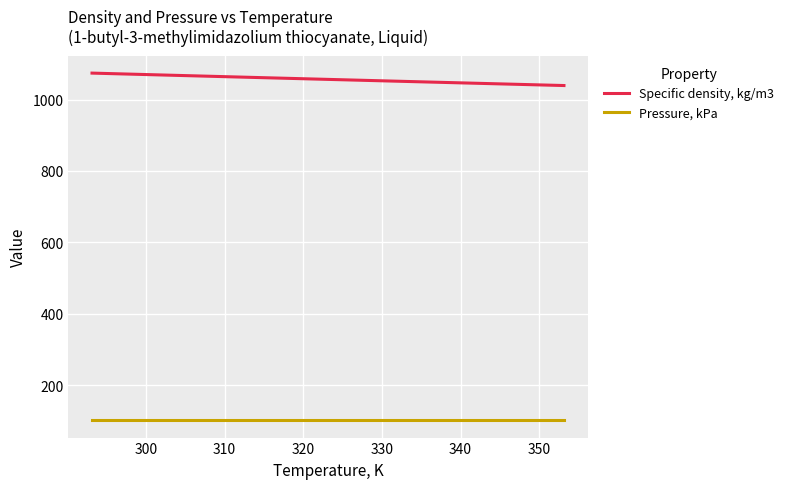

What is the difference between the second highest and second lowest values in the Specific density, kg/m3 series?

26.2